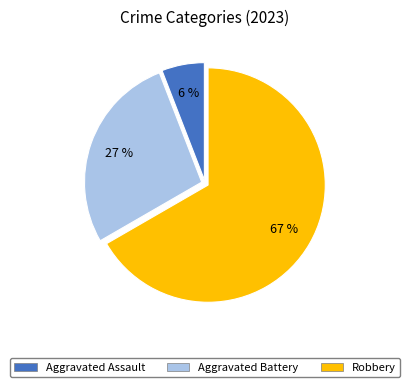

Do Robbery and Aggravated Battery together represent more than half of the pie?

Yes